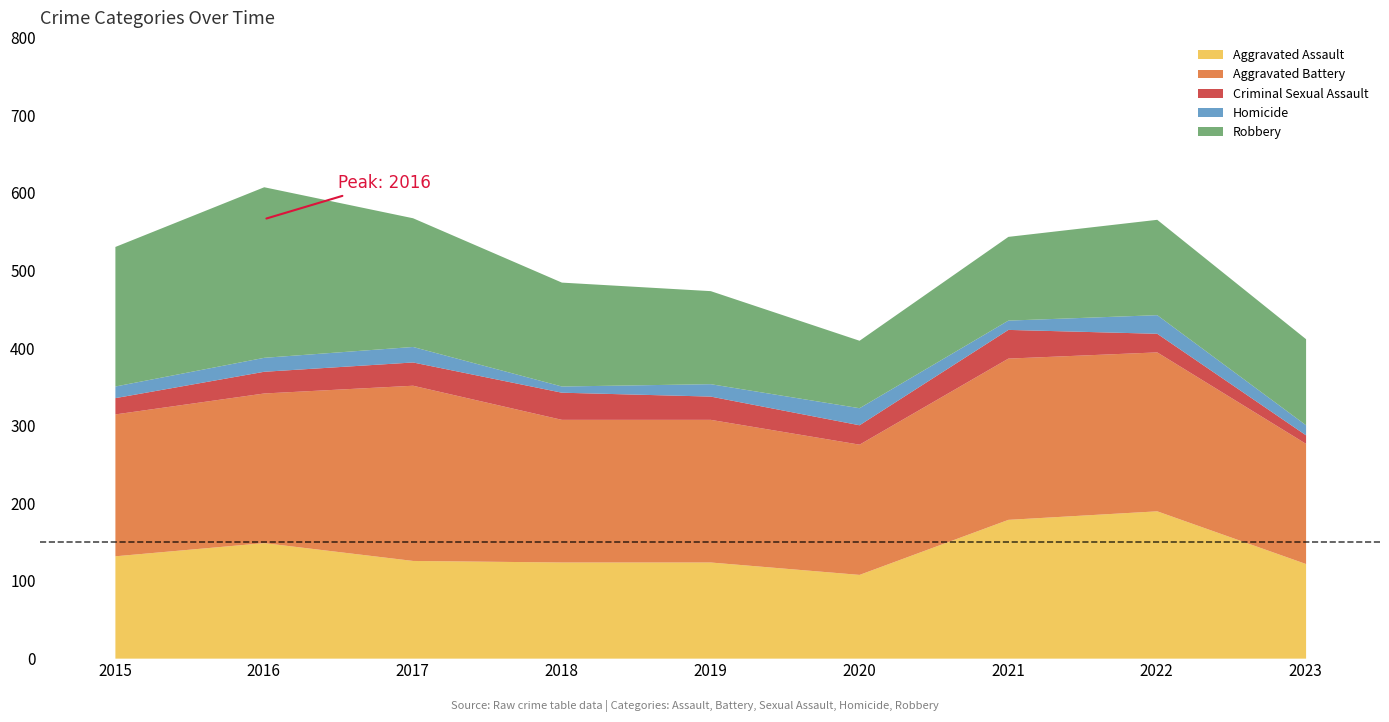

True or false: Homicide and Criminal Sexual Assault intersect in this chart.

False